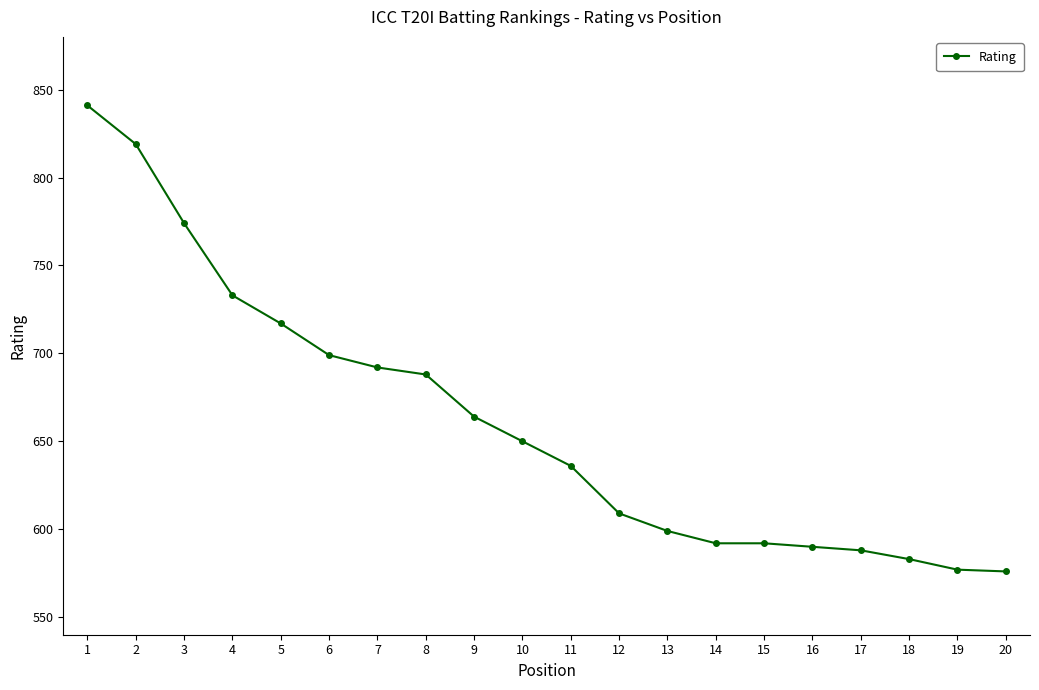

What is the smallest value displayed?

576